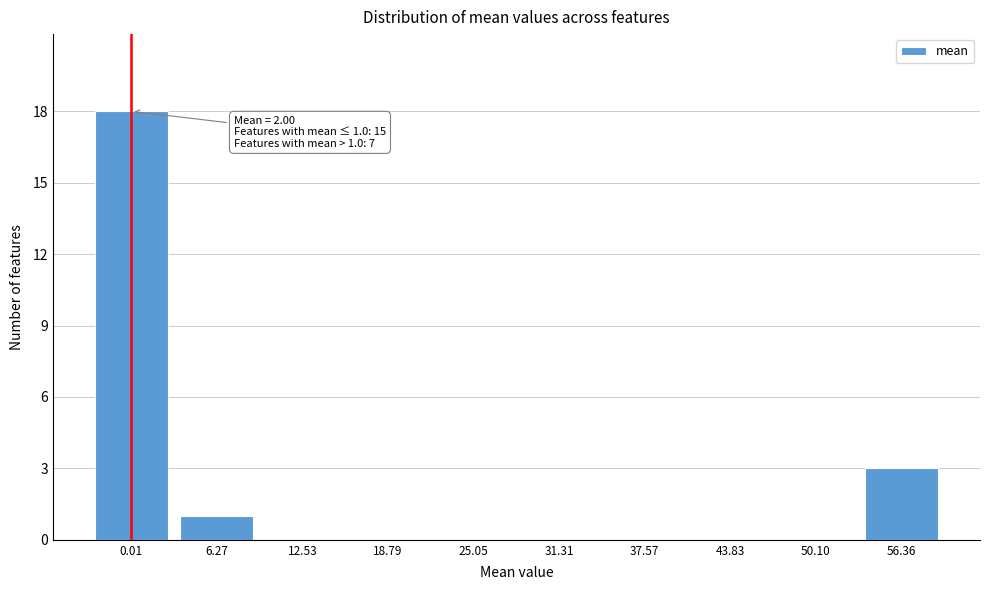

Reading left to right, extract all data points from this chart.

0.01=18	6.27=1	12.53=0	18.79=0	25.05=0	31.31=0	37.57=0	43.83=0	50.10=0	56.36=3